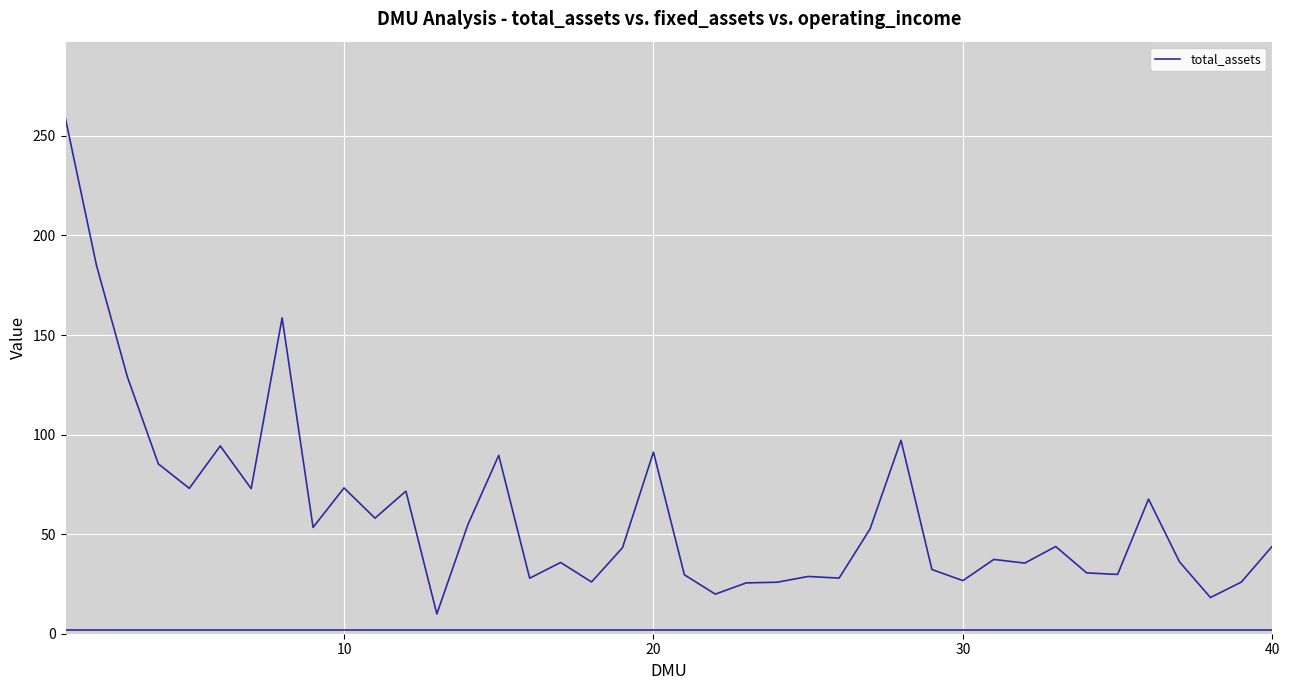

What is the average value?

60.6